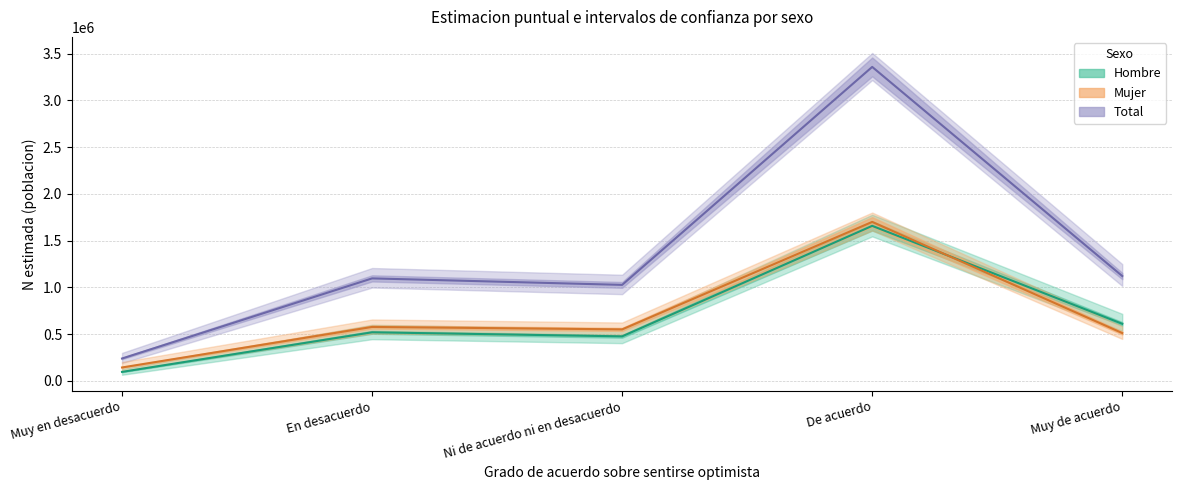

What position from the right is Muy de acuerdo?

1